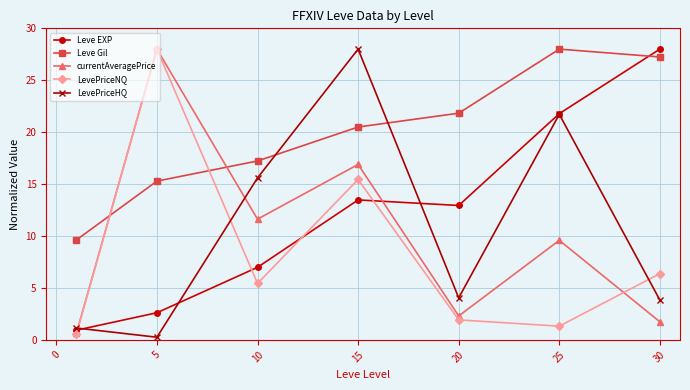

At how many categories does at least one series exceed 11?

6